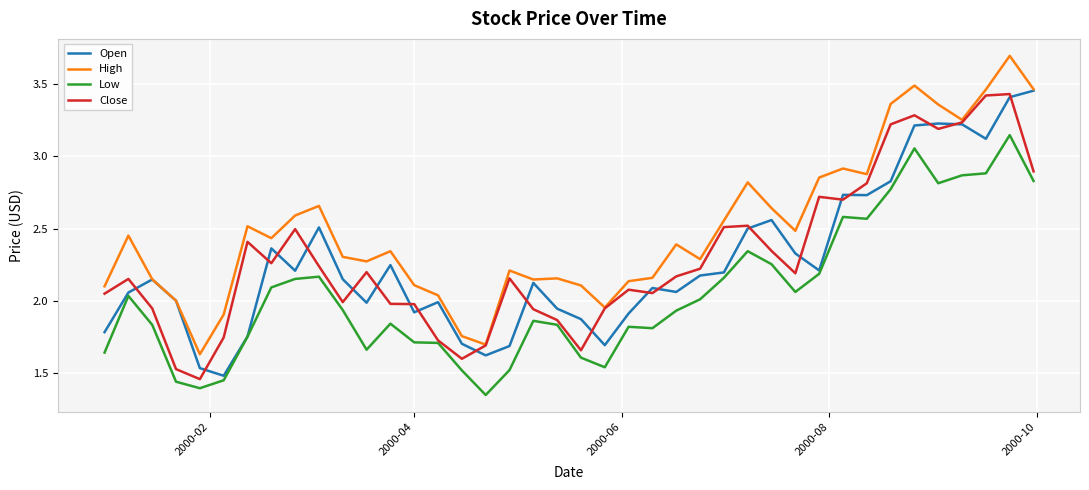

True or false: High and Low intersect in this chart.

False